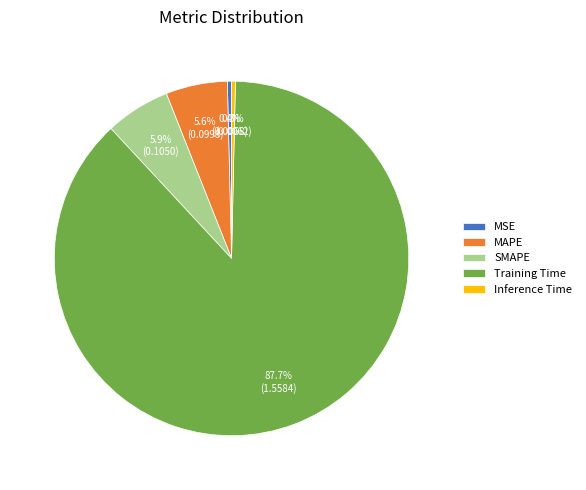

Which slice is the largest?

Training Time